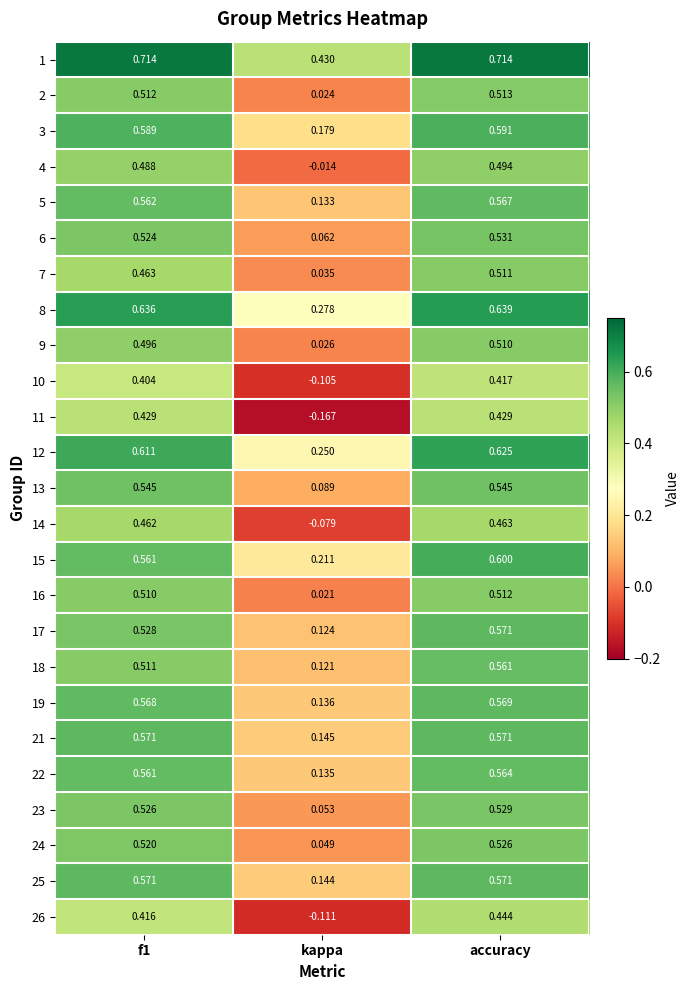

At which label does 10 reach its minimum?

kappa